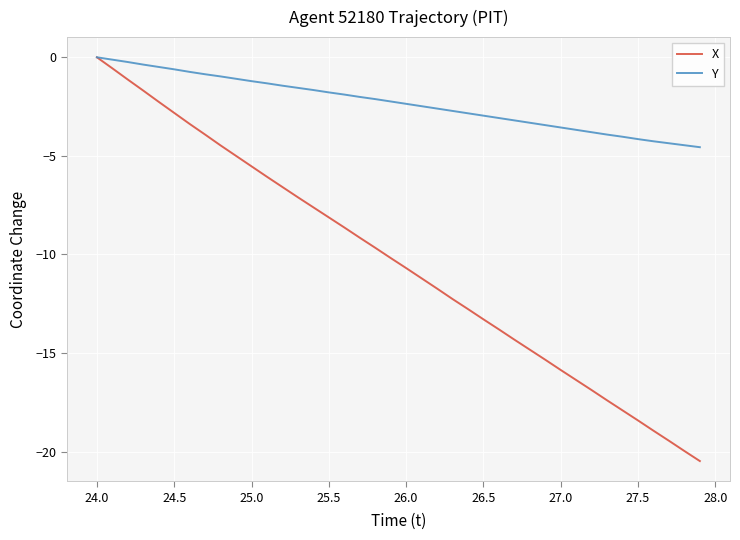

What is the lowest value of the X series?

-20.5